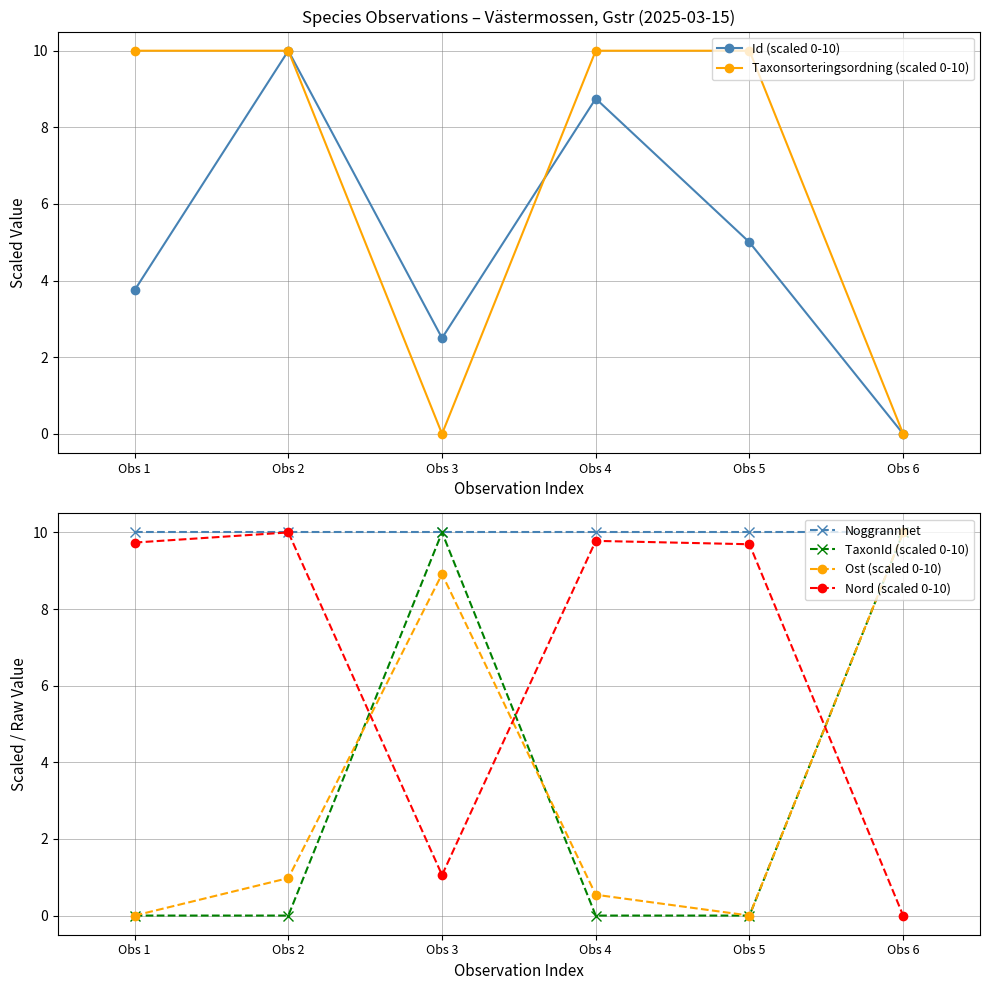

Which category has the highest value in the TaxonId (scaled 0-10) series?

Obs 3